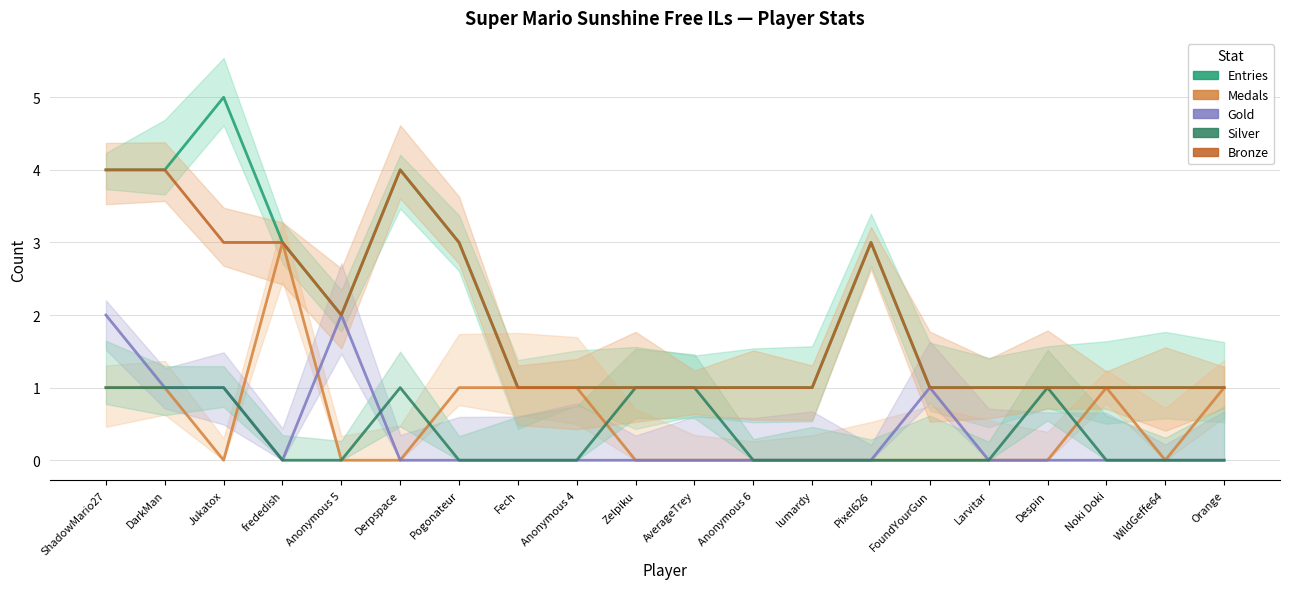

Is the value of Medals at Pogonateur greater than the value of Gold at Anonymous 5?

No